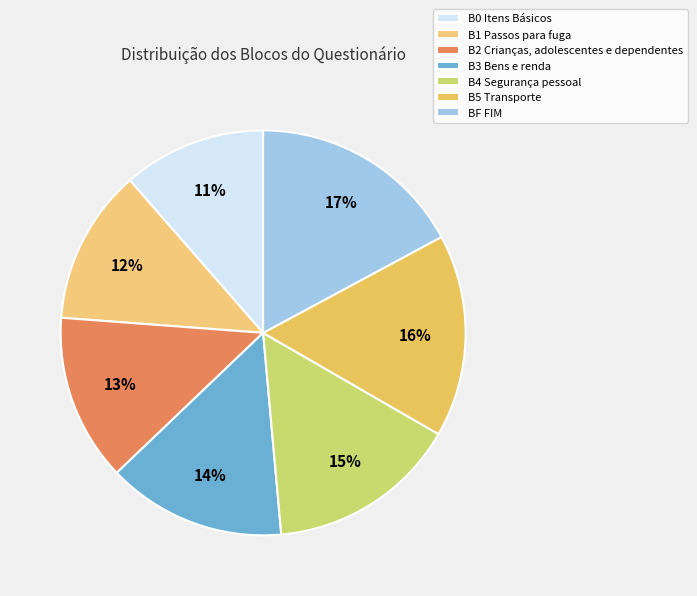

To the nearest percent, what percentage of the pie is B4 Segurança pessoal?

15%